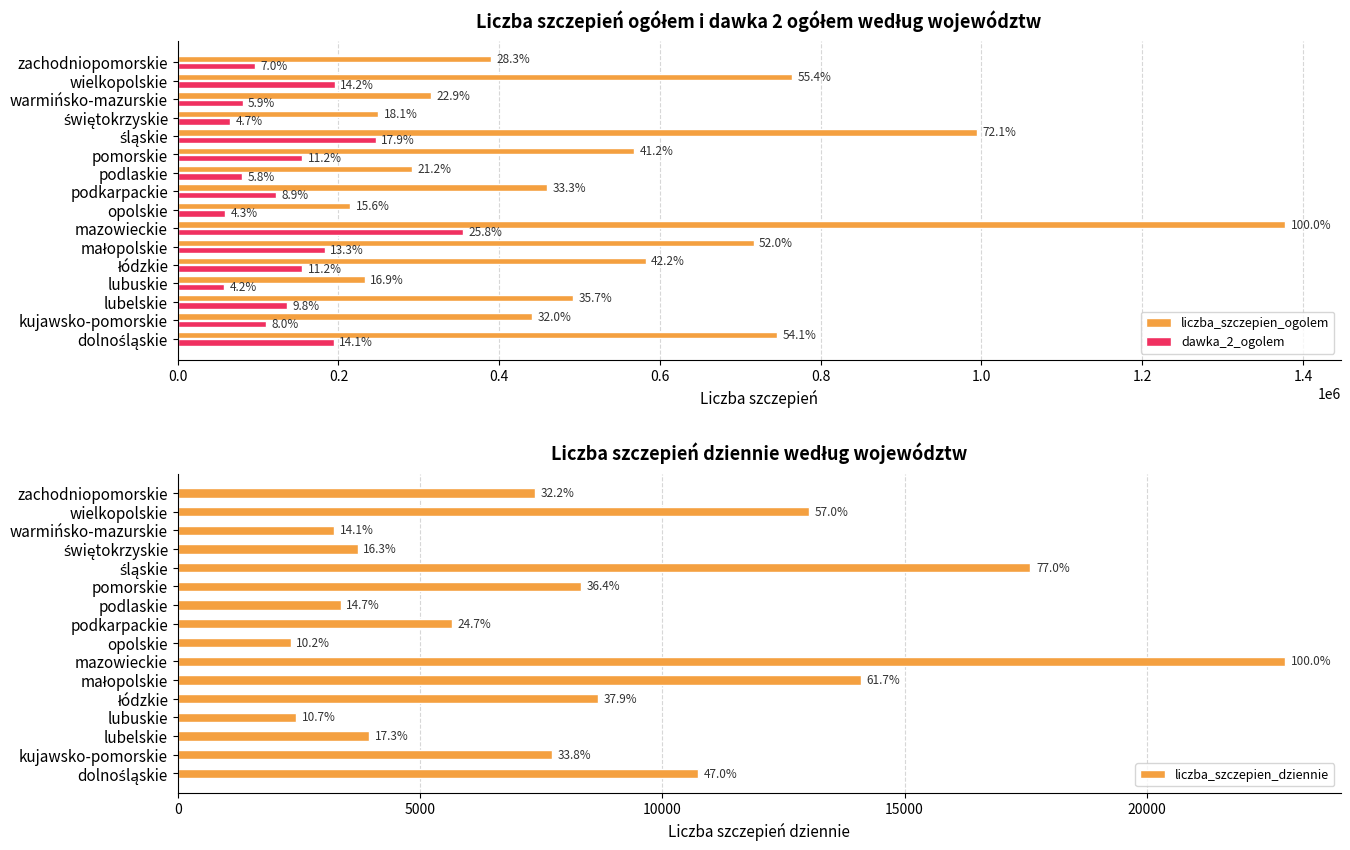

What is the difference between the maximum and minimum values in the liczba_szczepien_ogolem series?

1163189